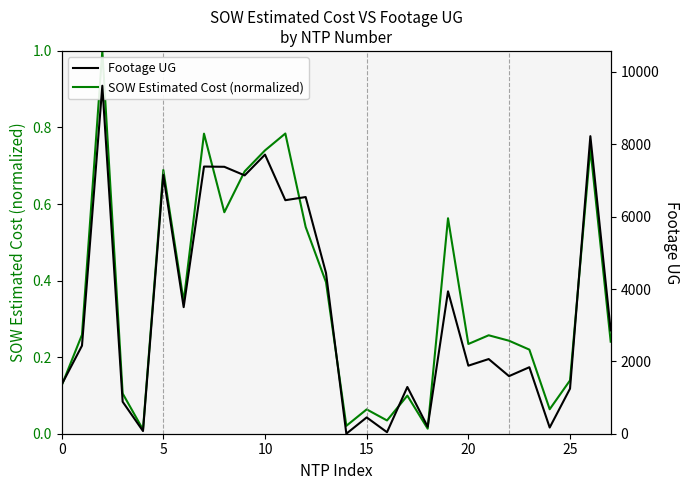

Reading right to left, extract all data points from this chart.

SOW Estimated Cost (normalized): 0.2	0.7	0.1	0.1	0.2	0.2	0.3	0.2	0.6	0.0	0.1	0.0	0.1	0.0	0.4	0.5	0.8	0.7	0.7	0.6	0.8	0.3	0.7	0.0	0.1	1.0	0.3	0.1
Footage UG: 2856.0	8225.0	1246.0	171.0	1838.0	1592.0	2064.0	1881.0	3936.0	193.0	1292.0	42.0	451.0	0.0	4443.0	6542.0	6455.0	7715.0	7141.0	7378.0	7385.0	3499.0	7151.0	74.0	884.0	9619.0	2434.0	1358.0